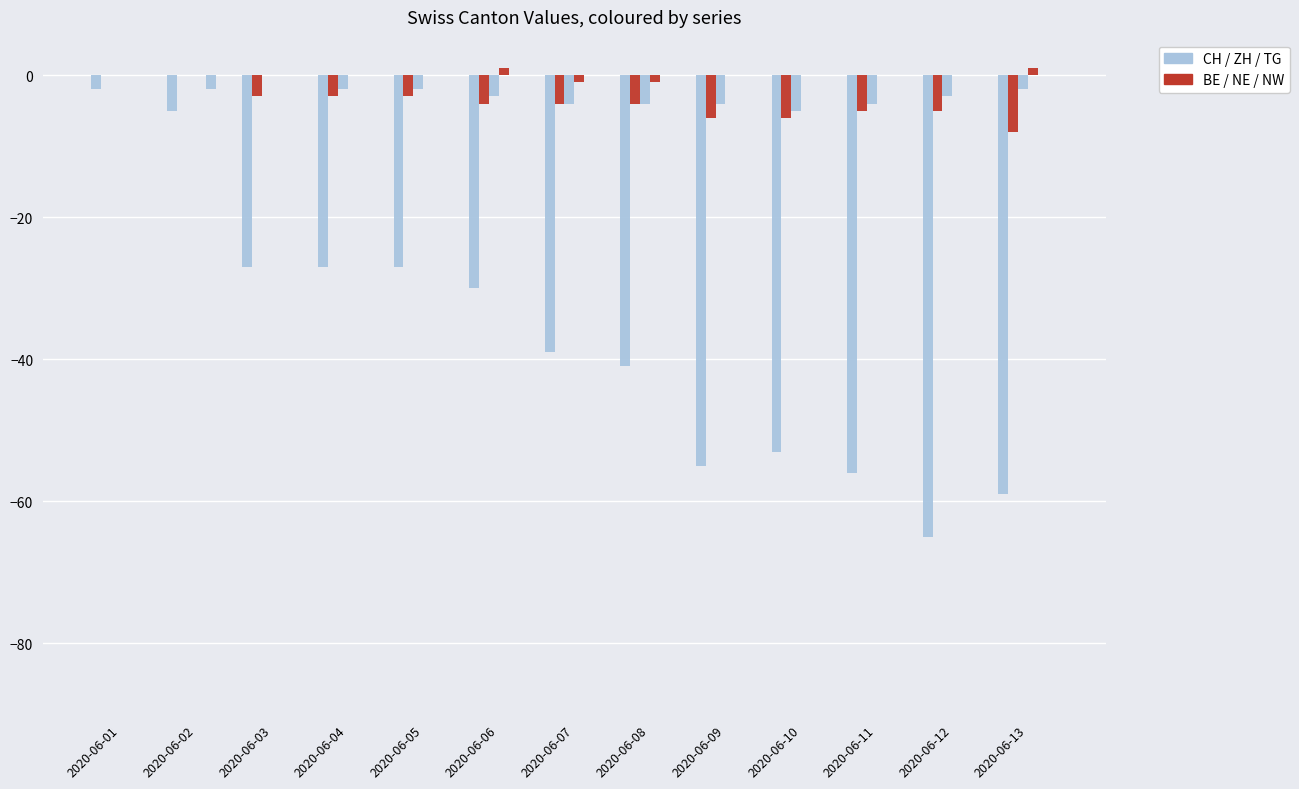

Are the bars horizontal?

No